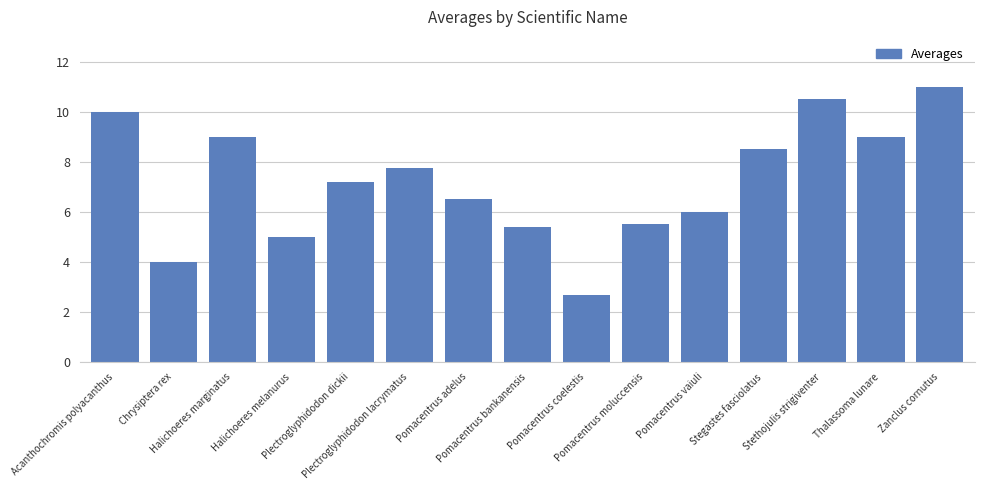

What is the value of the 11th bar from the left?

6.0